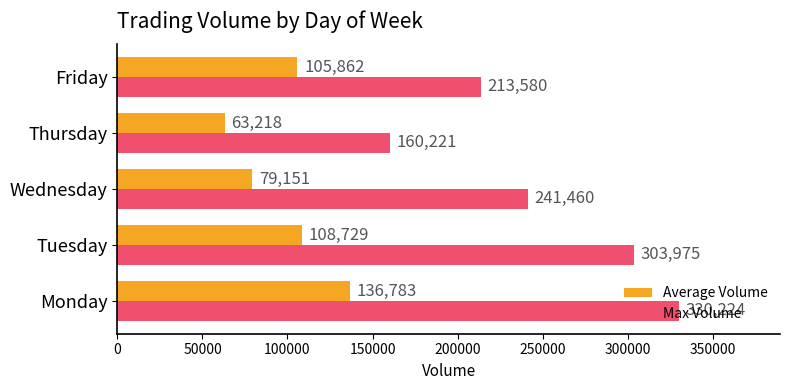

Rank the categories by Max Volume value from lowest to highest.

Thursday, Friday, Wednesday, Tuesday, Monday